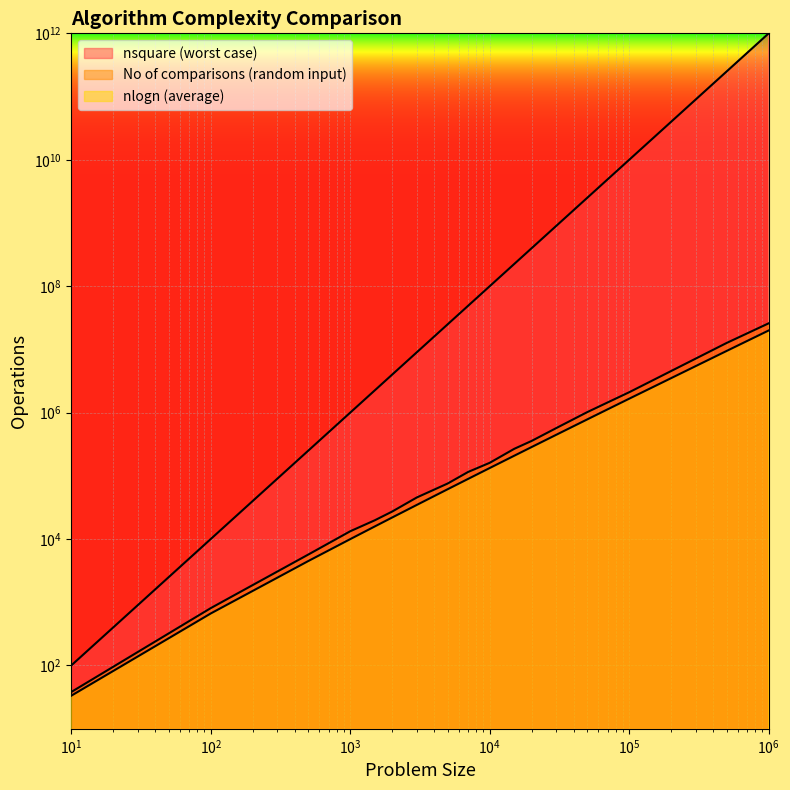

At which label does nlogn (average) reach its minimum?

10